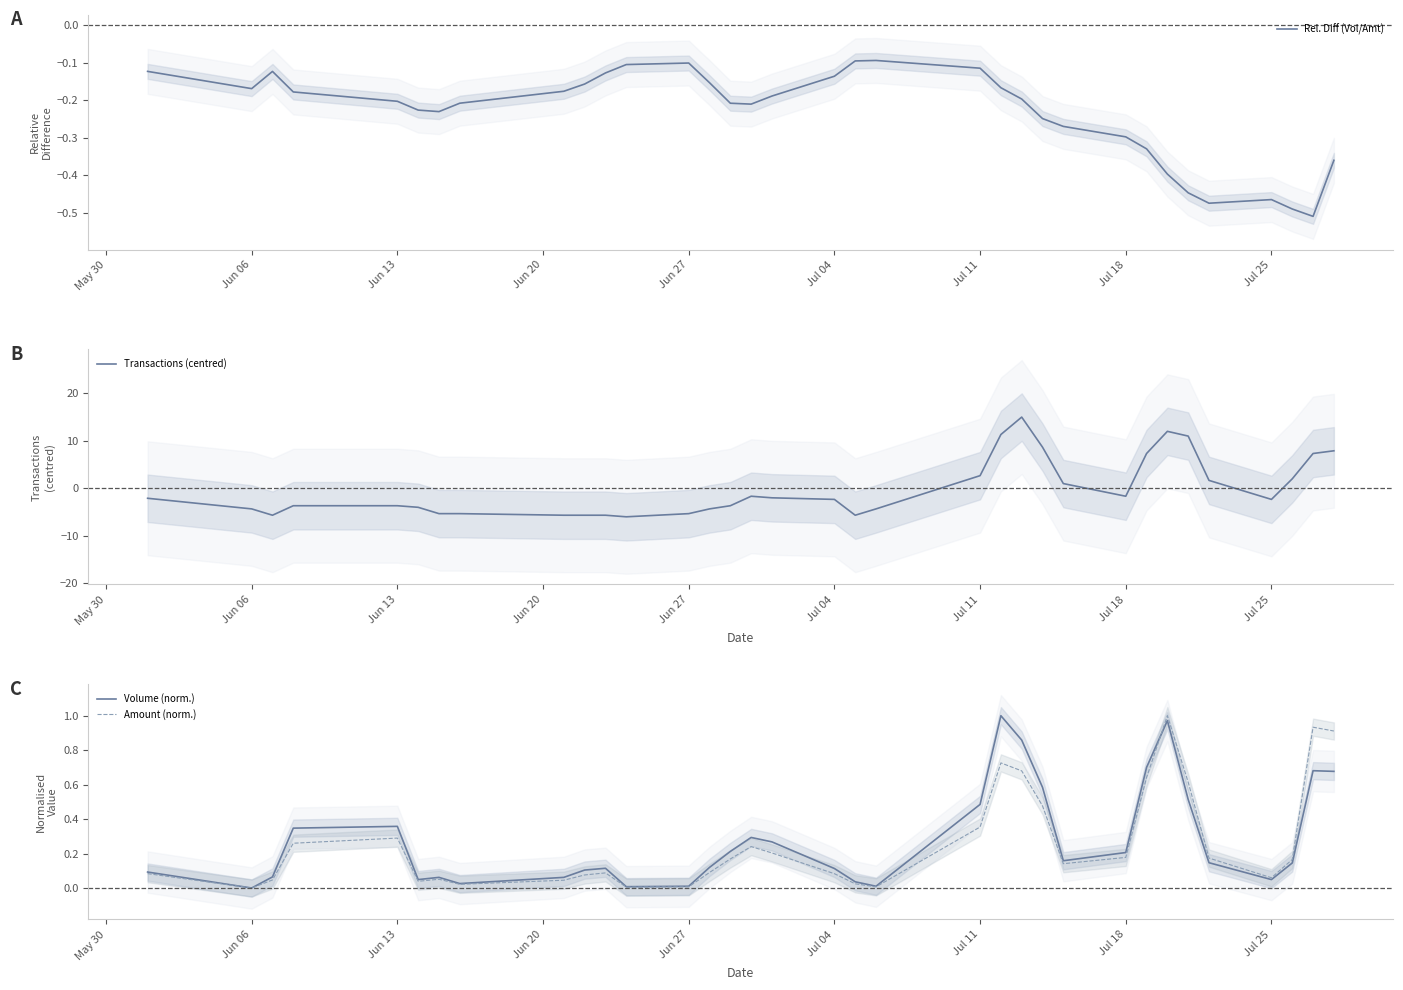

How many intersections are there between Volume (norm.) and Amount (norm.)?

1